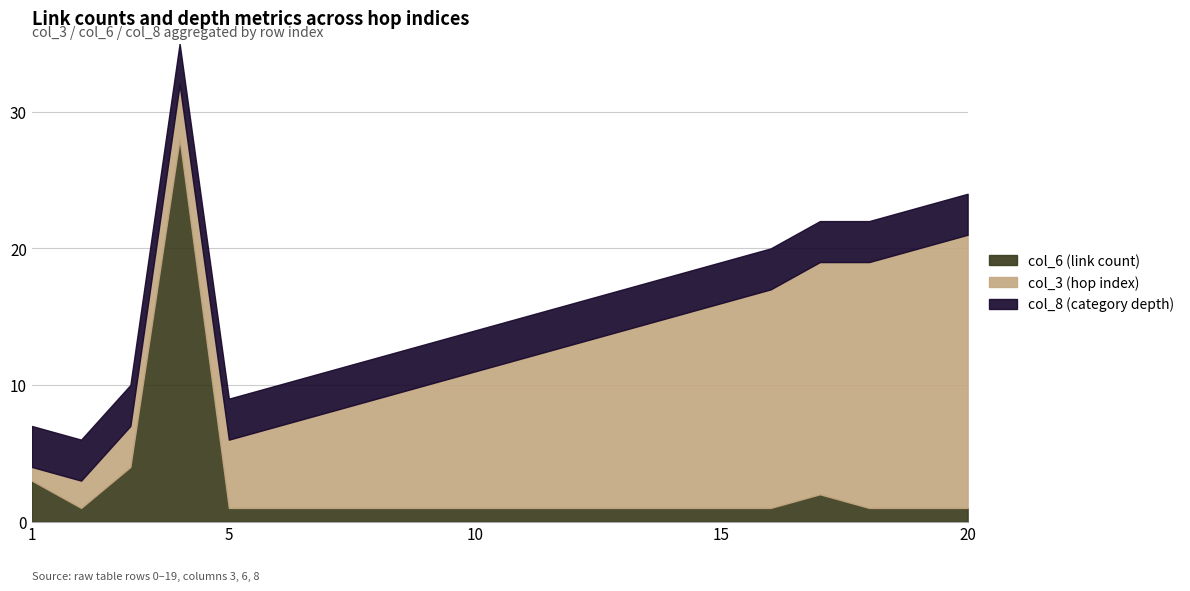

Read the col_8 (category depth) value at 5.

3